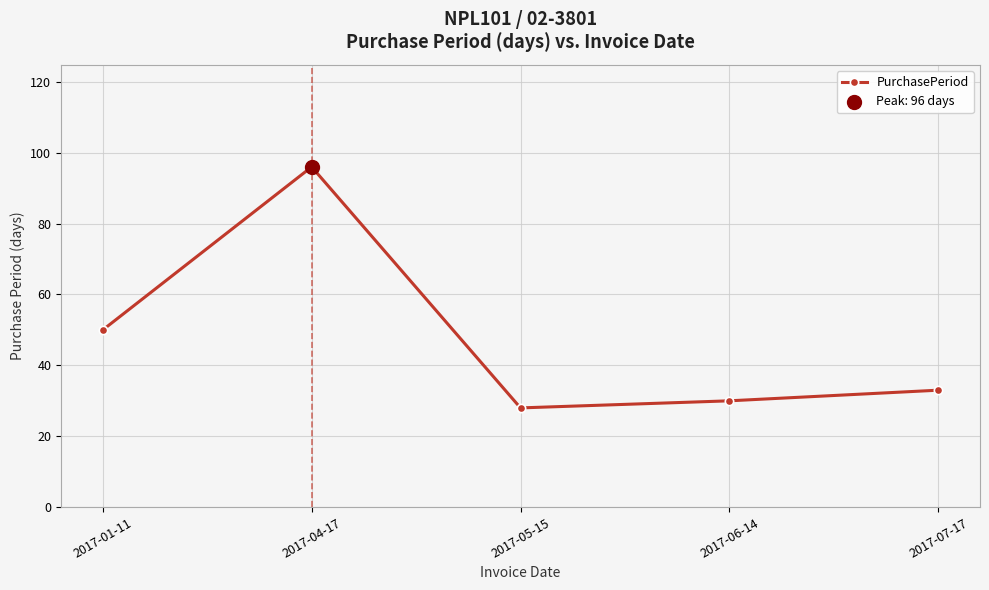

Which has a higher value, 2017-05-15 or 2017-04-17?

2017-04-17